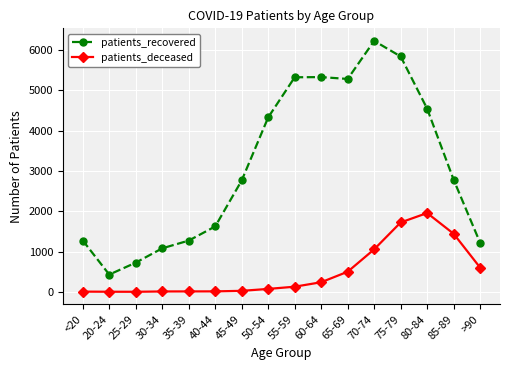

At which category does patients_recovered reach its first local valley?

20-24